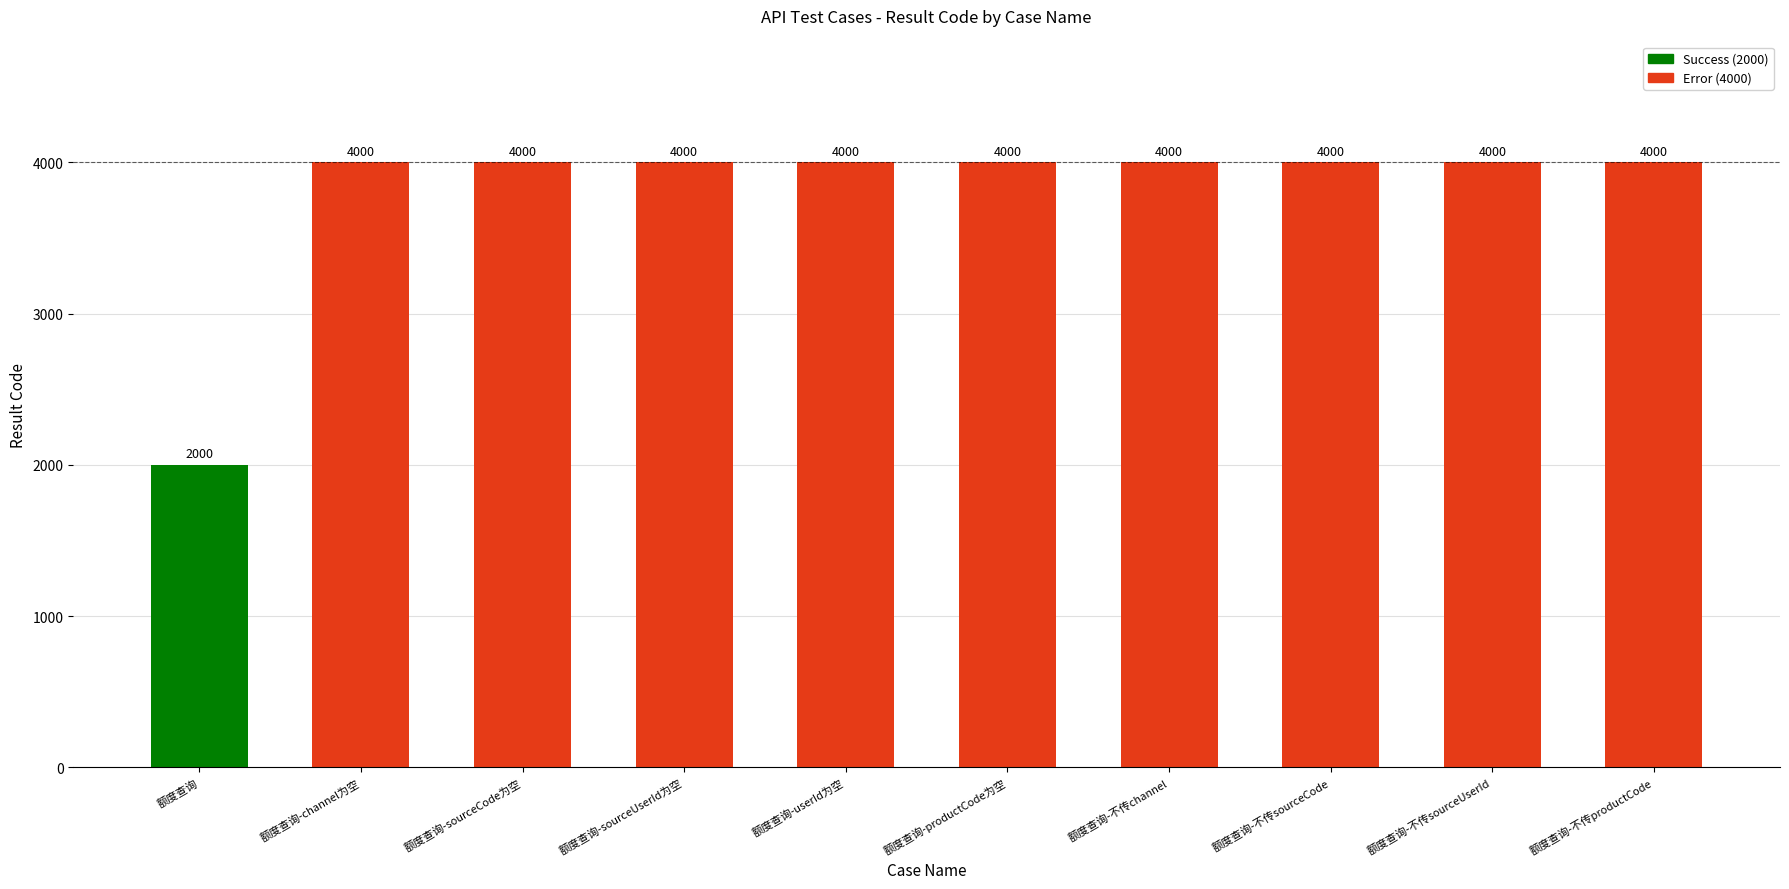

Reading left to right, extract all data points from this chart.

额度查询=2000	额度查询-channel为空=4000	额度查询-sourceCode为空=4000	额度查询-sourceUserId为空=4000	额度查询-userId为空=4000	额度查询-productCode为空=4000	额度查询-不传channel=4000	额度查询-不传sourceCode=4000	额度查询-不传sourceUserId=4000	额度查询-不传productCode=4000